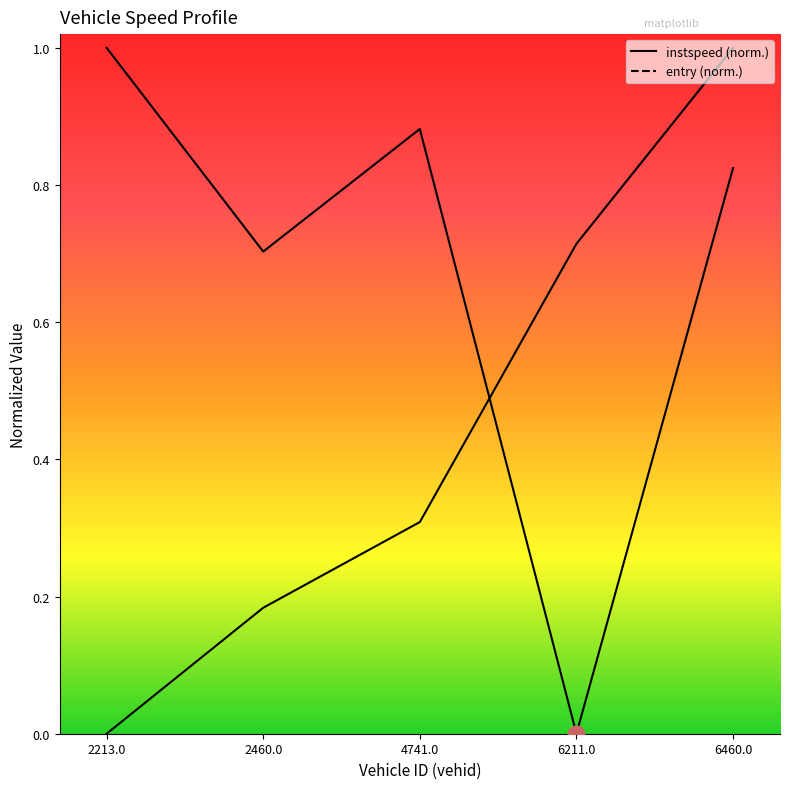

Reading right to left, what are all the values shown in this chart?

instspeed: 0.8	0.0	0.9	0.7	1.0
entry: 1.0	0.7	0.3	0.2	0.0